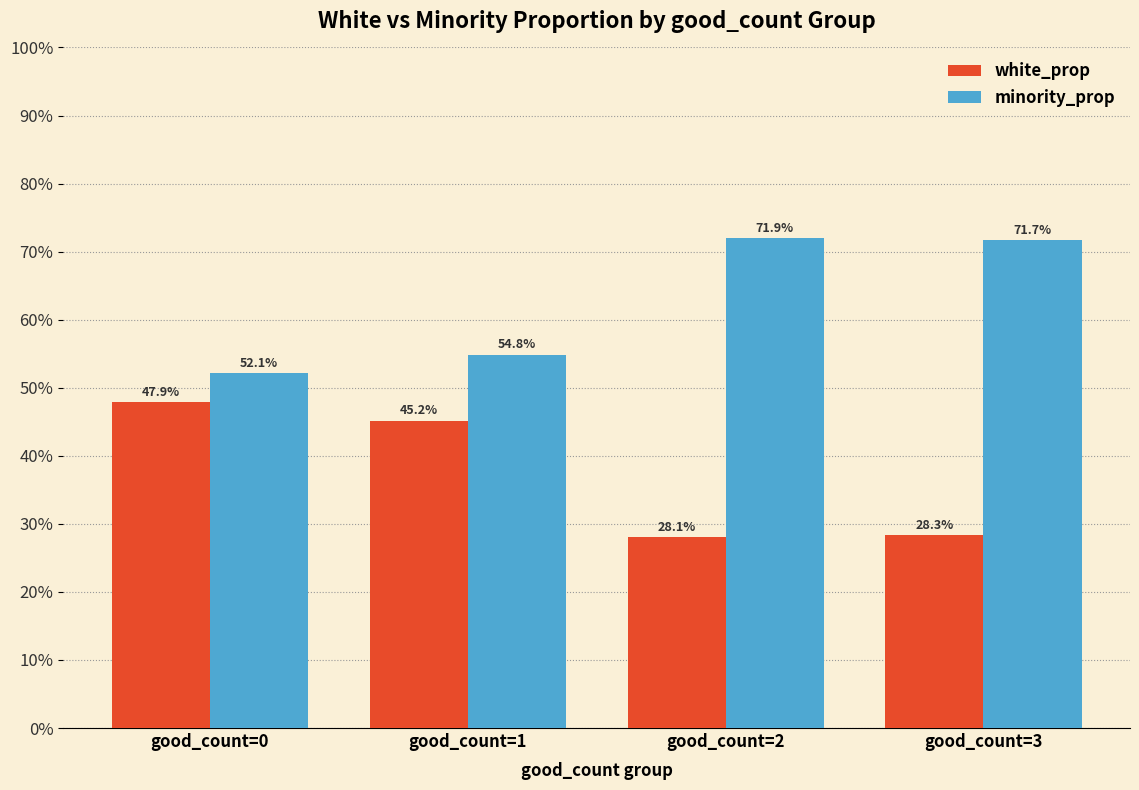

Which category has the highest value in the minority_prop series?

good_count=2